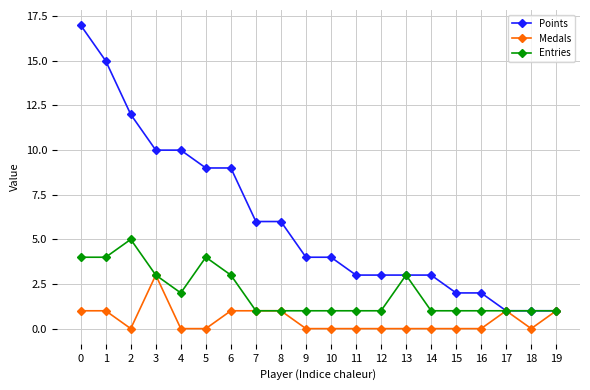

Where is the first local maximum for Entries?

2